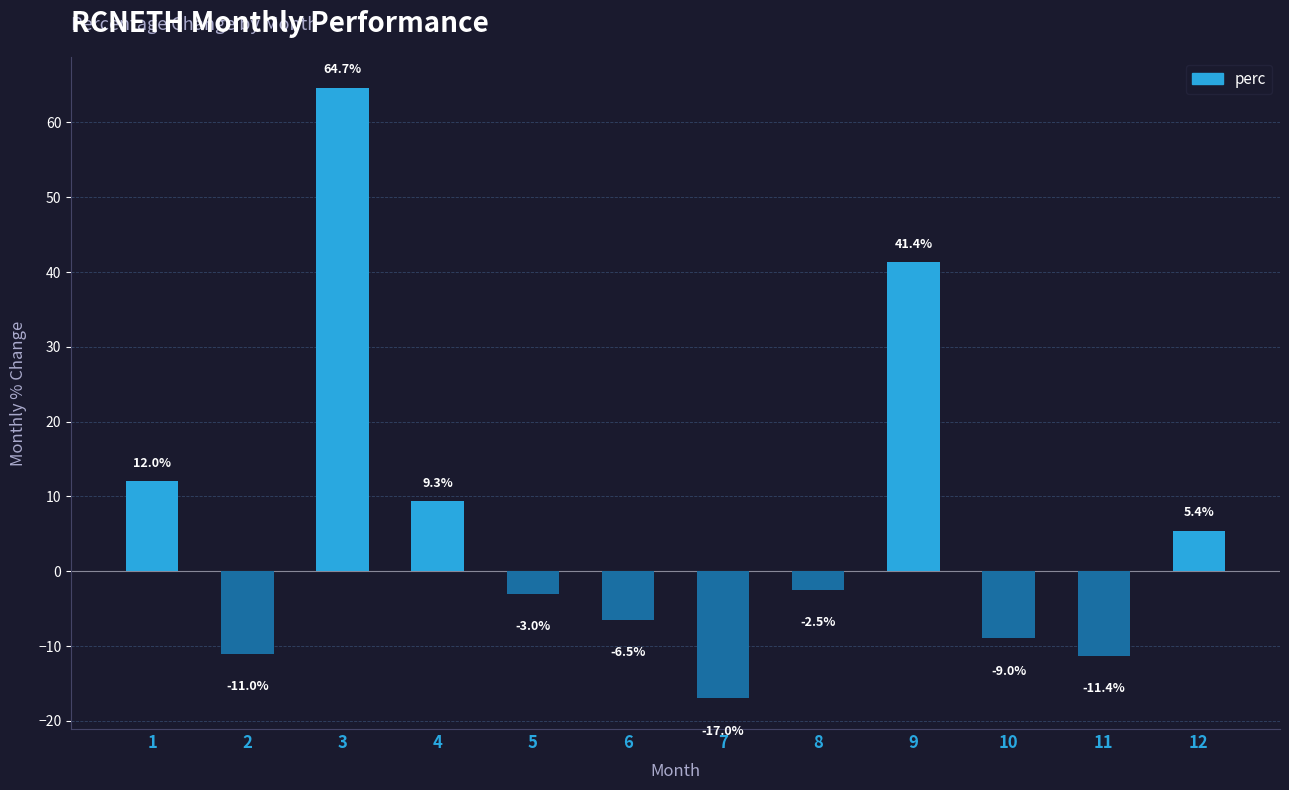

Which has a higher value, 9 or 11?

9